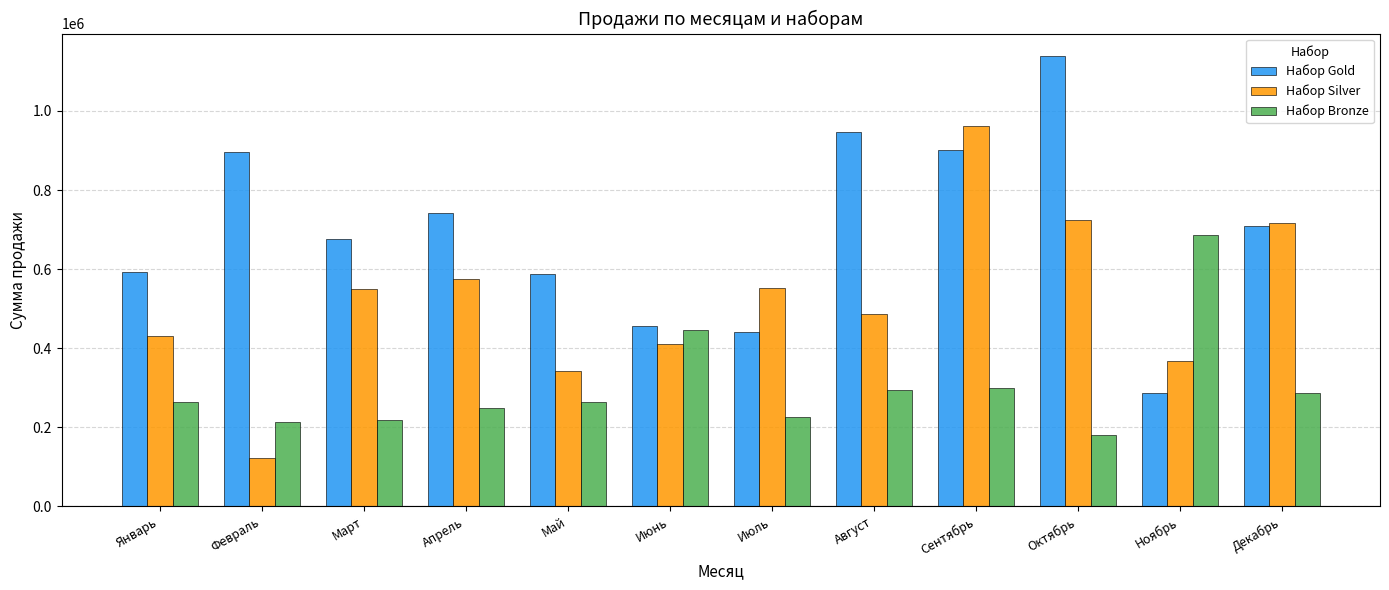

Between Апрель and Октябрь, which series saw the biggest shift?

Набор Gold